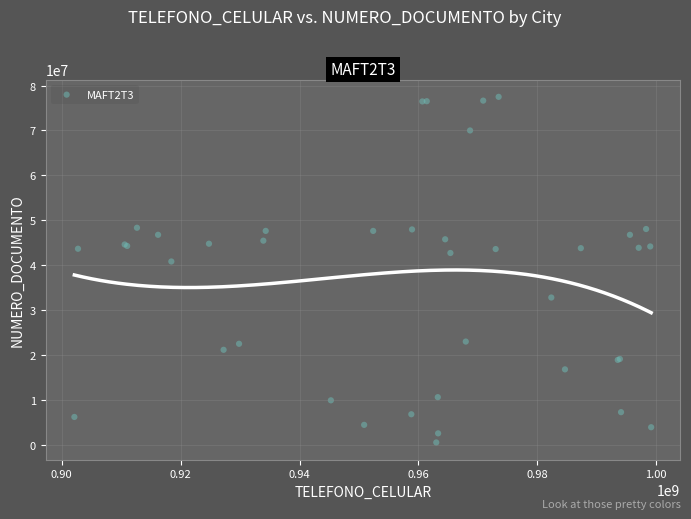

What Y value in the scatter plot is closest to 38998974?

40816489